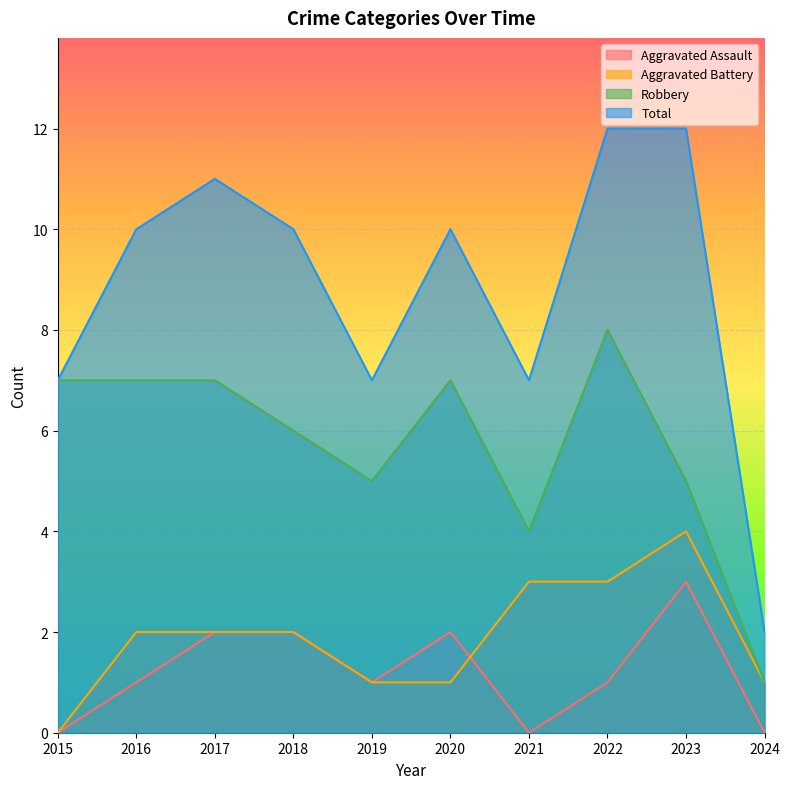

In Robbery, how many points are lower than both neighbors (excluding endpoints)?

2